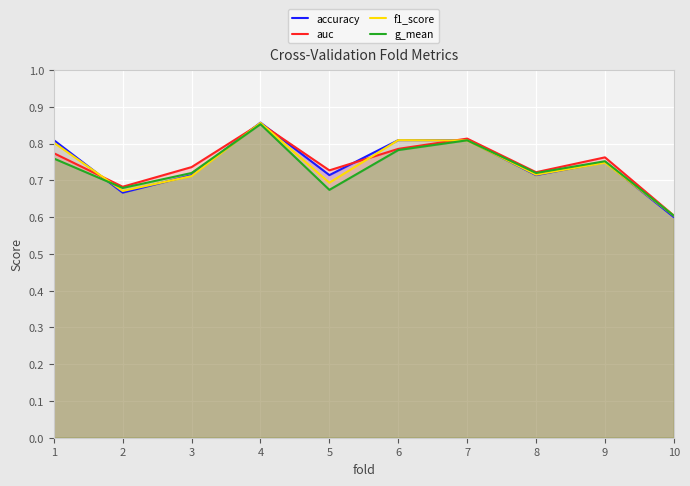

Which series has the largest range (max minus min)?

accuracy